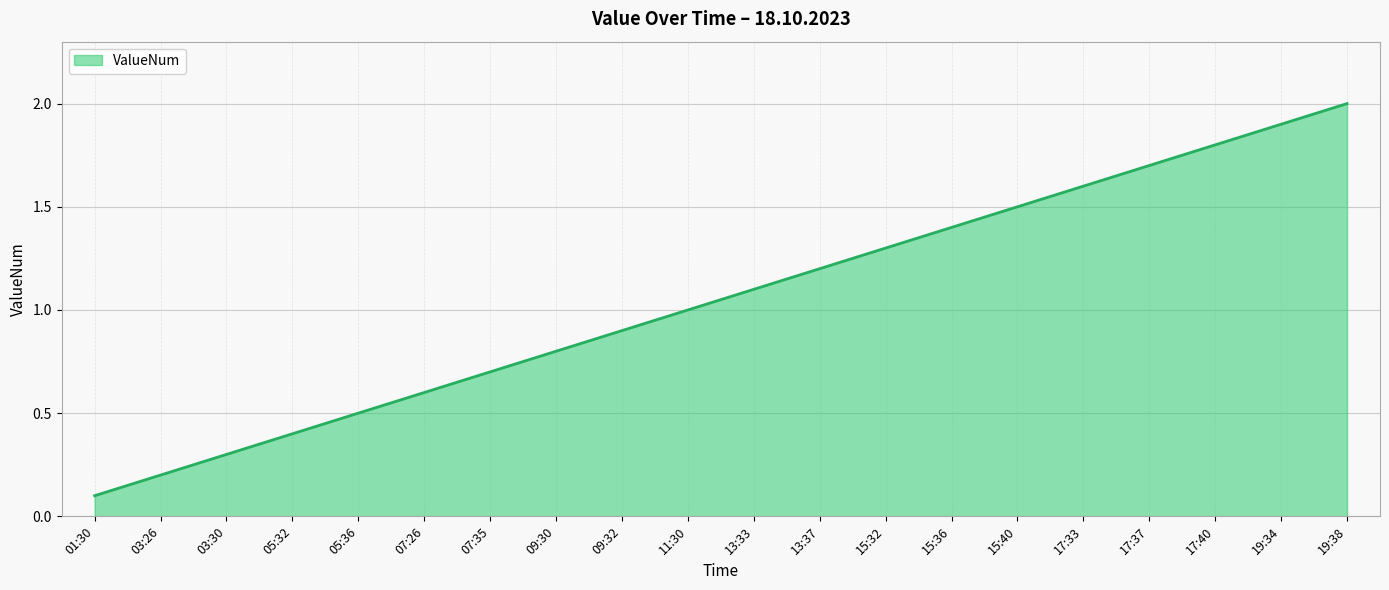

The chart shows a value of 1.2 at 07:35. True or false?

False